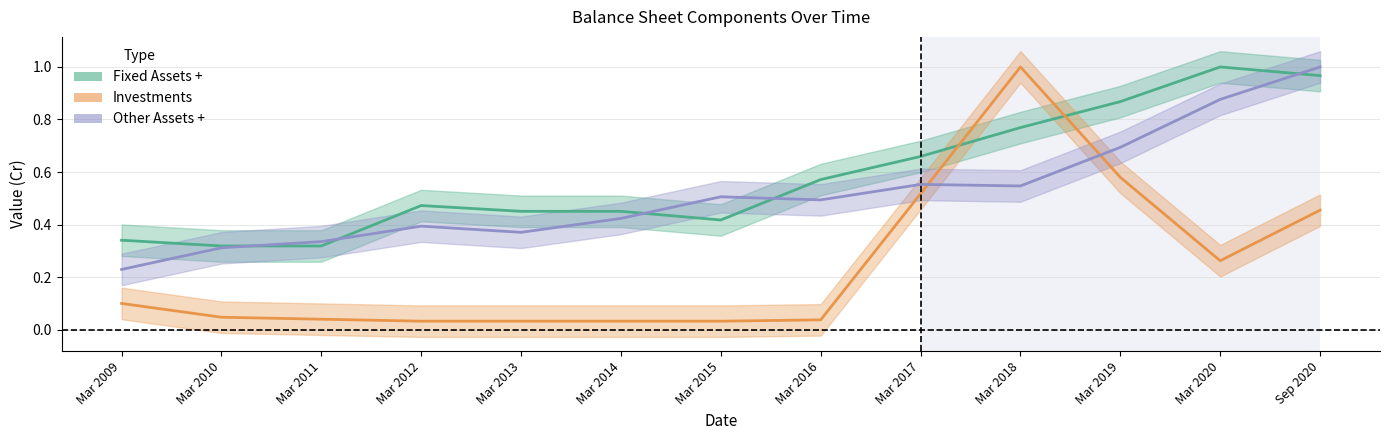

What is the difference between the maximum and minimum values in the Investments series?

1.0